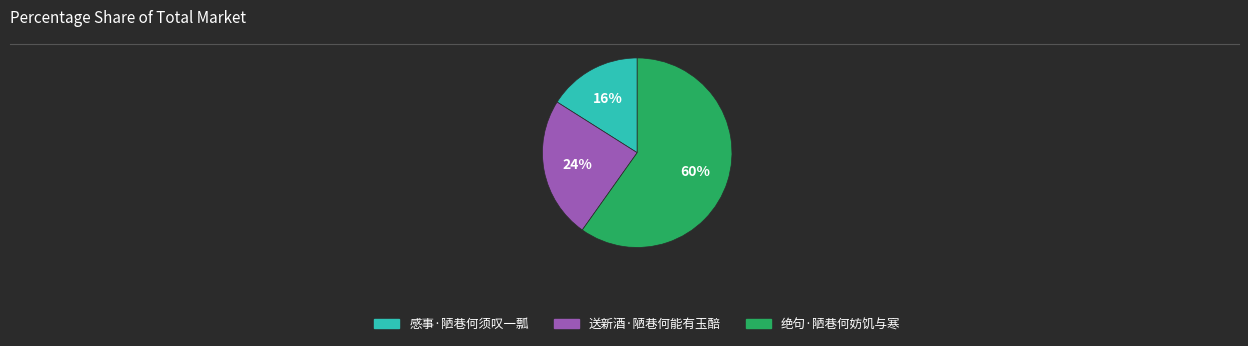

Do 感事·陋巷何须叹一瓢 and 绝句·陋巷何妨饥与寒 together represent more than half of the pie?

Yes